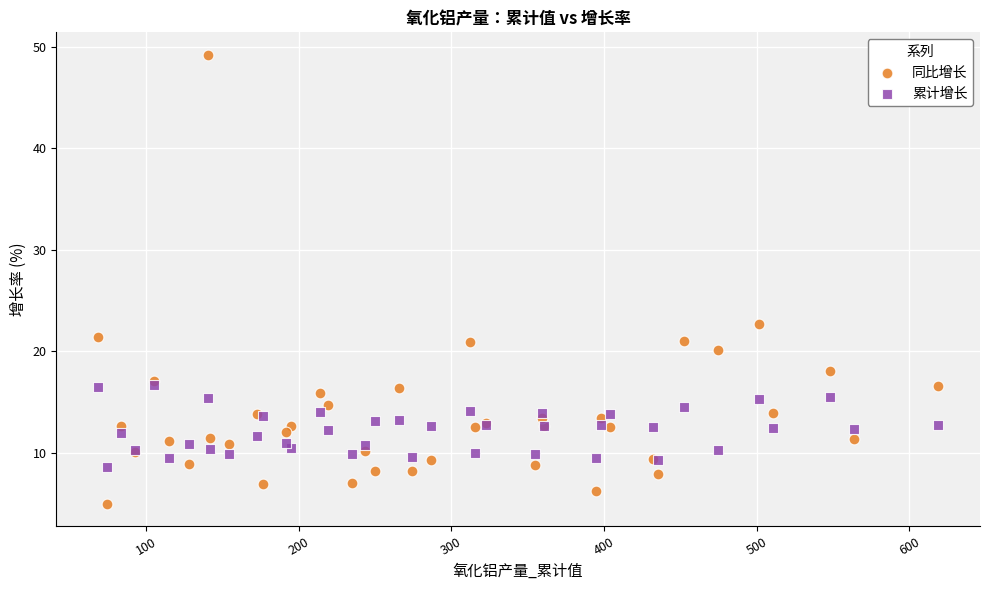

Which series contains the lowest Y value?

同比增长